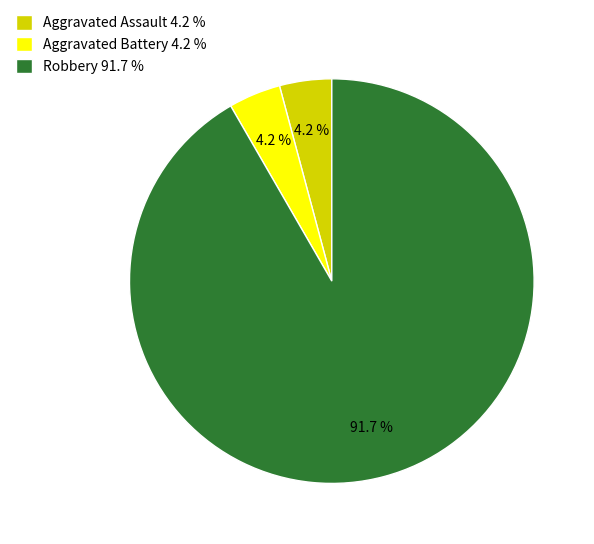

What percentage is NOT represented by Aggravated Assault 4.2 %?

95.8%